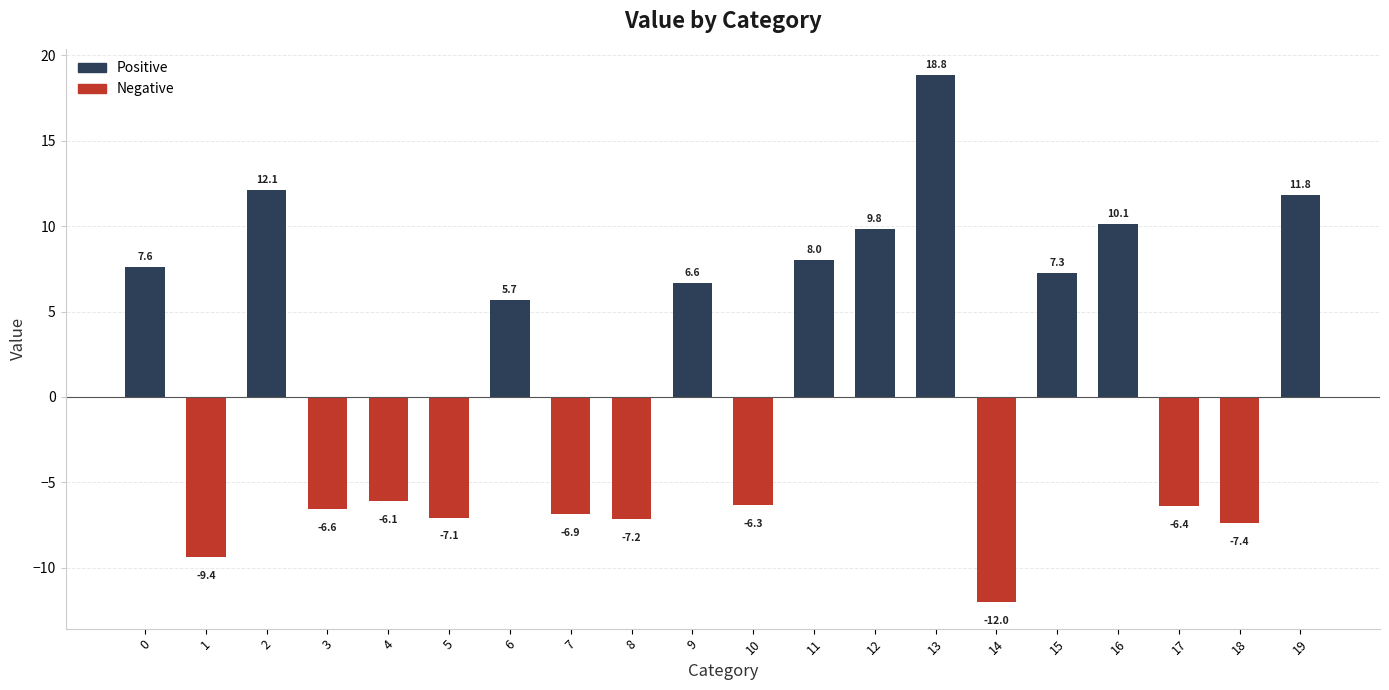

What is the maximum value shown in the chart?

18.8